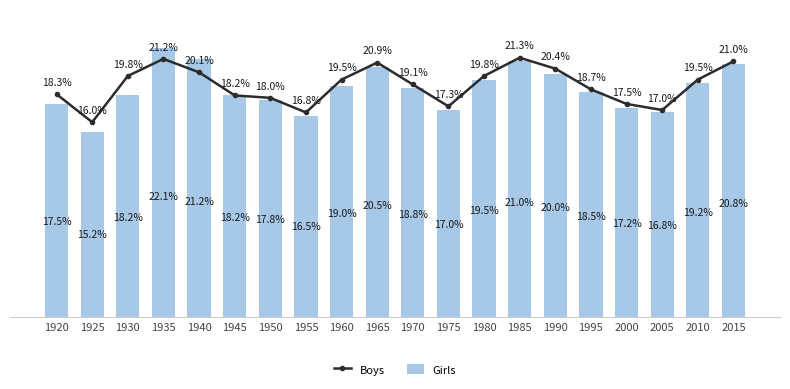

Are the bars horizontal?

No